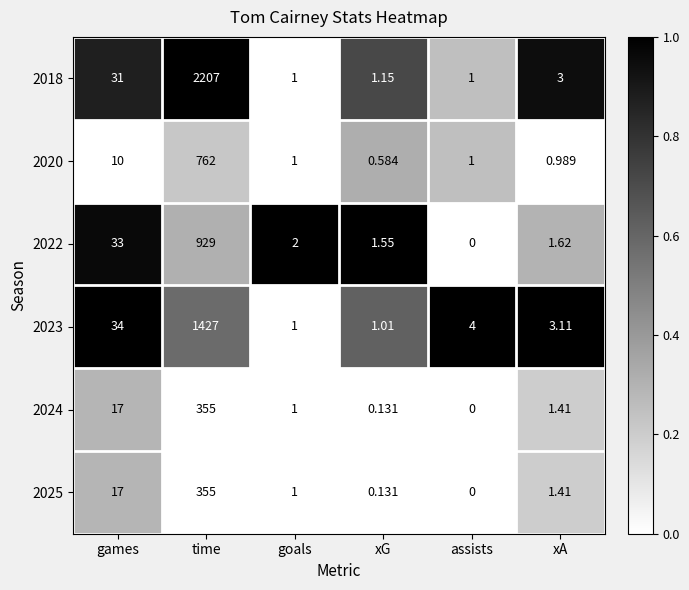

List the labels in order of 2024 value, largest first.

time, games, xA, goals, xG, assists